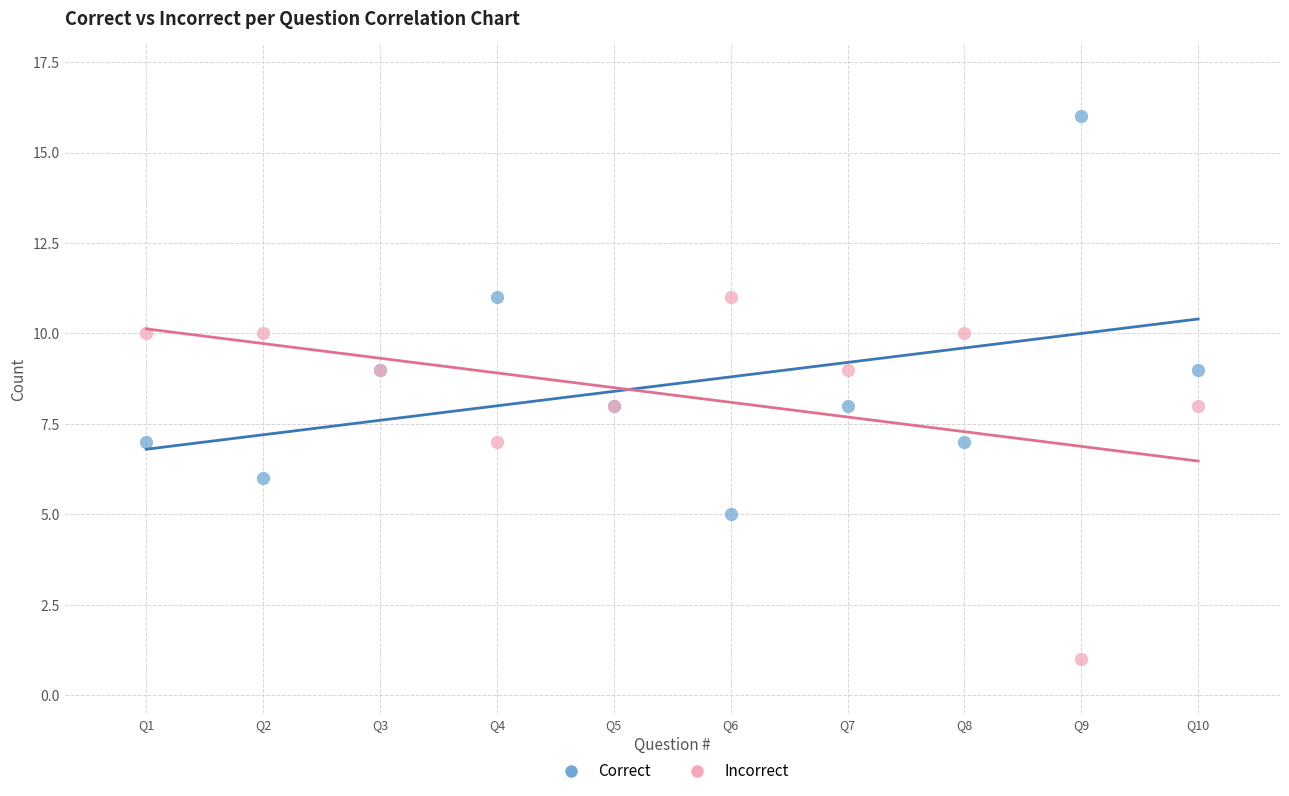

Which series contains the highest Y value?

Correct